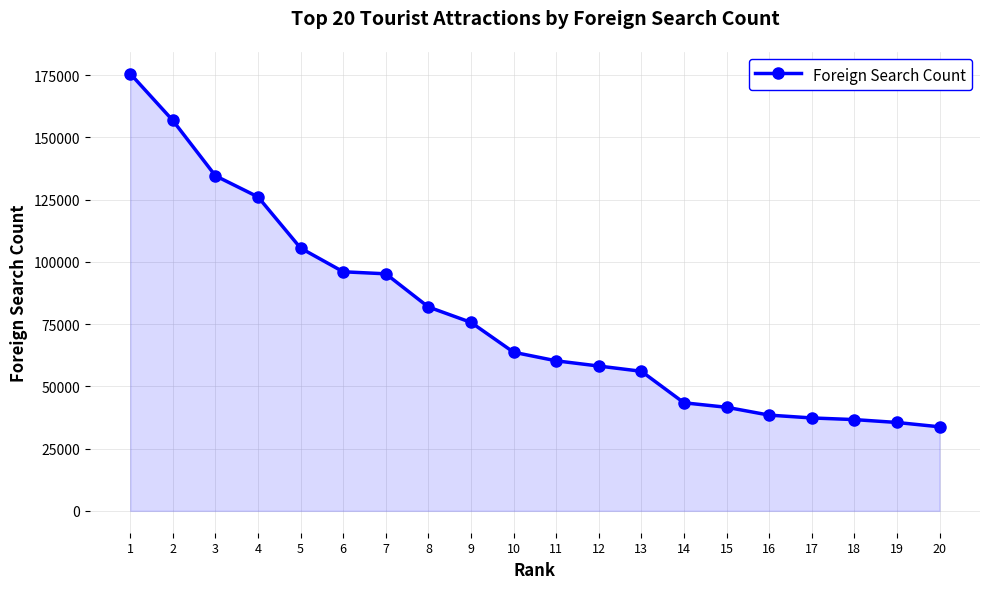

Is it true that the value at 9 is 40082?

False